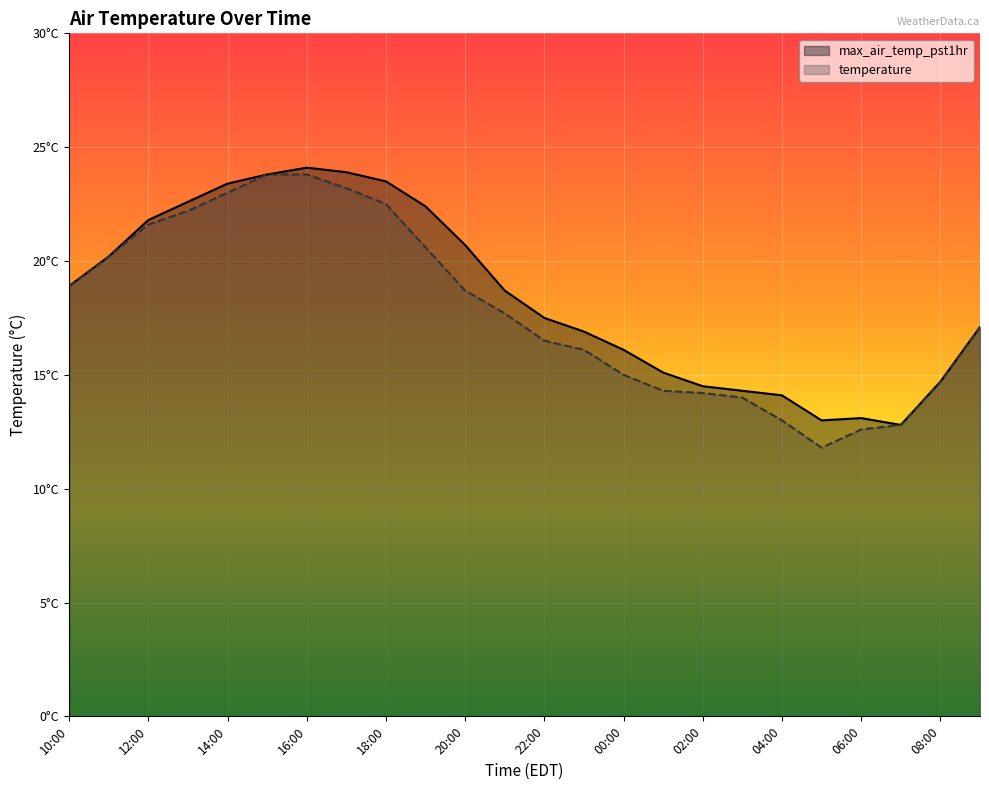

Count the number of data series in this chart.

2